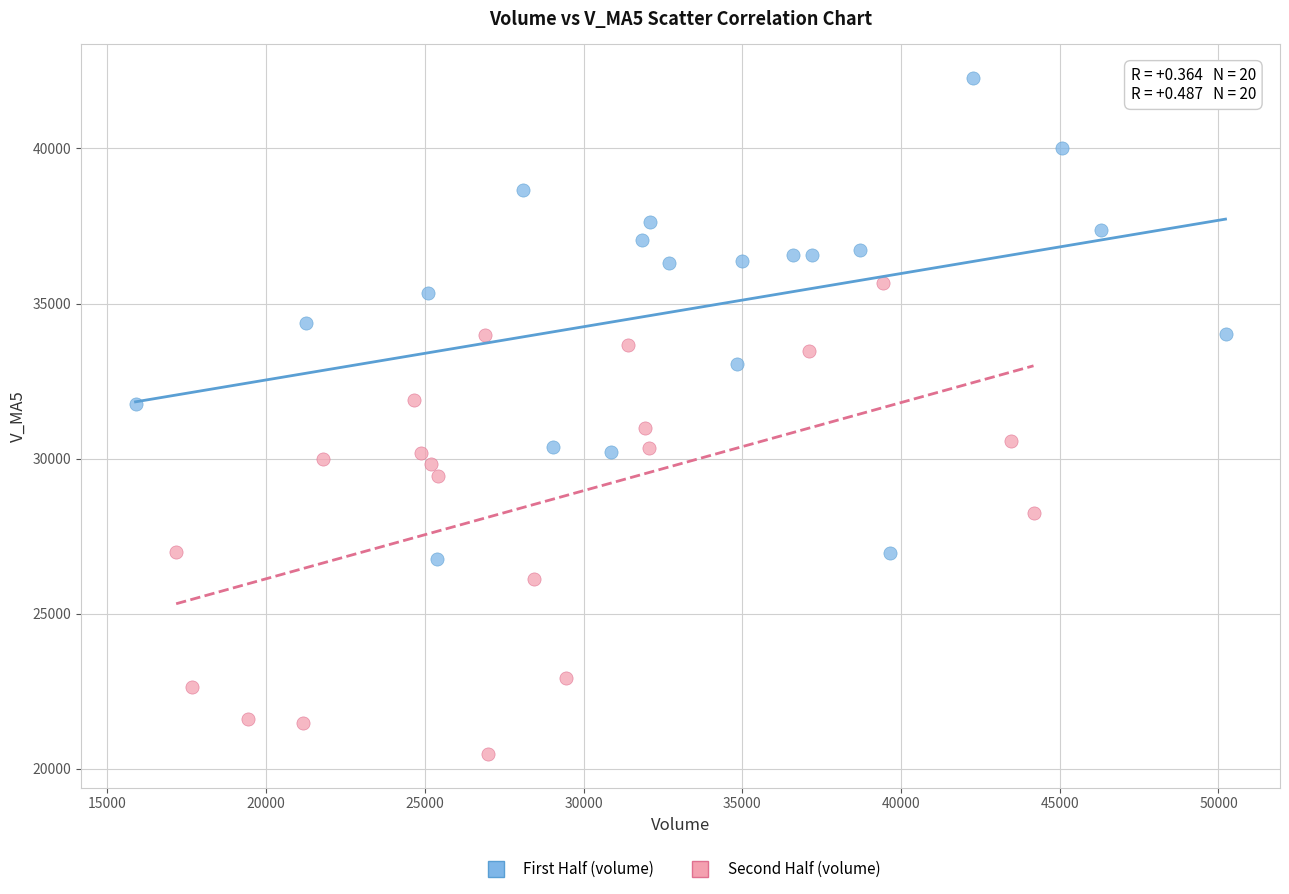

Which series reaches the minimum Y coordinate?

Second Half (volume)